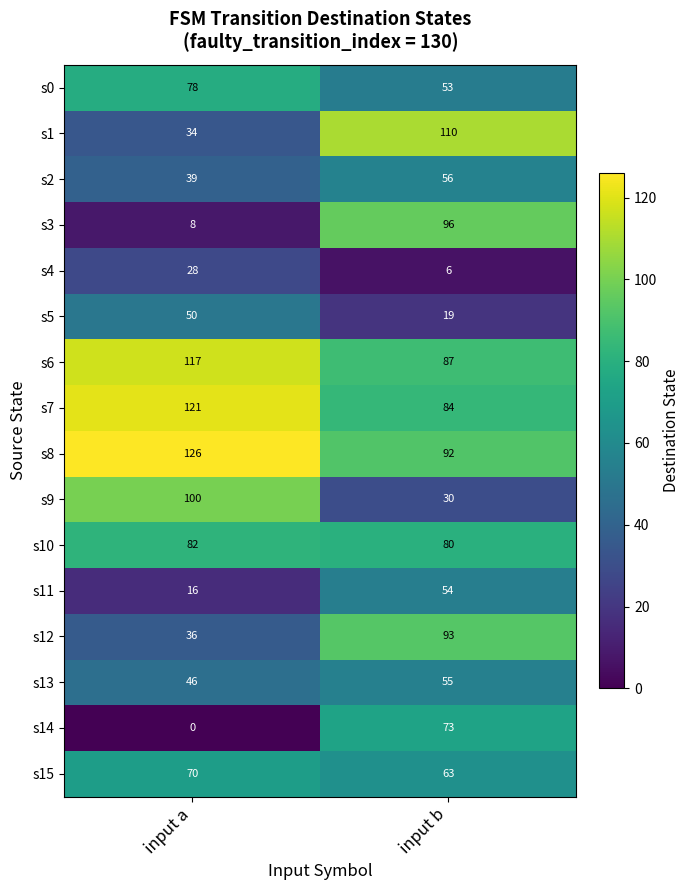

How many categories are shown in the chart?

2